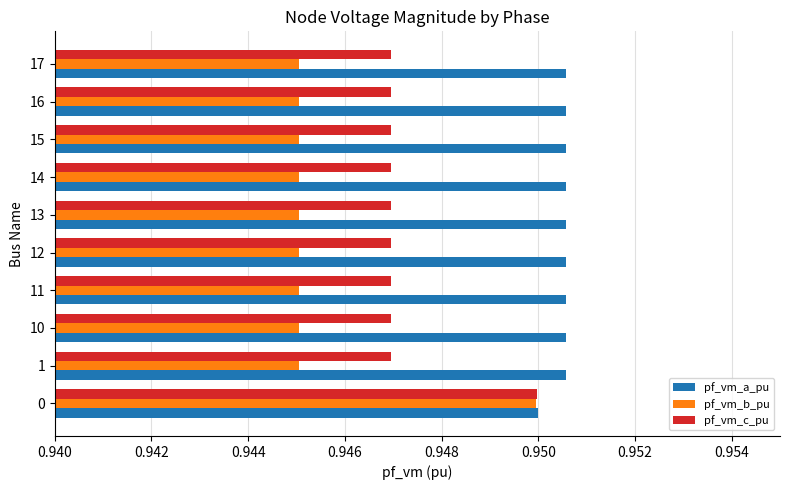

What is the total value across all series at 15?

2.8